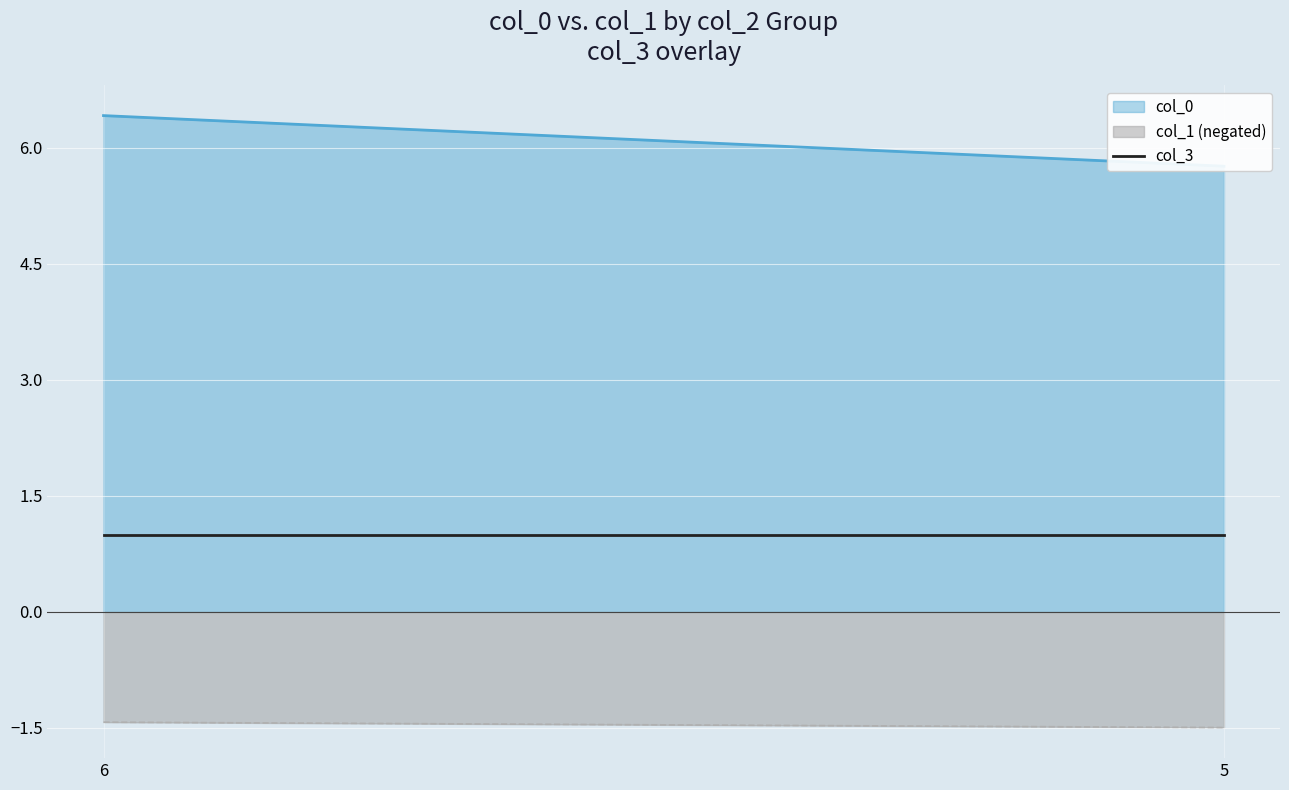

What is the spread (max minus min) of values at 5?

5.0